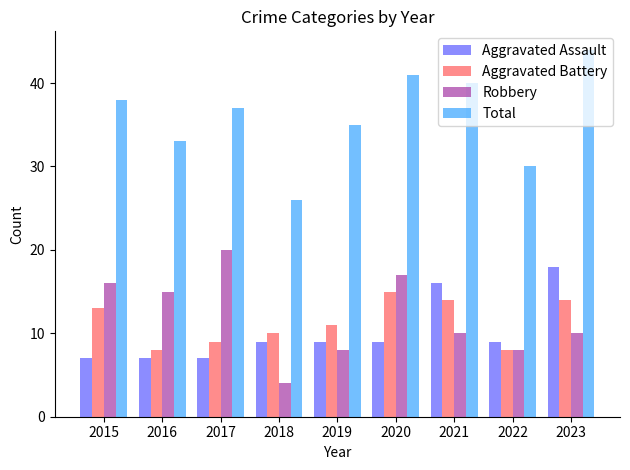

Count the Aggravated Assault values in the range 7 to 9.

7